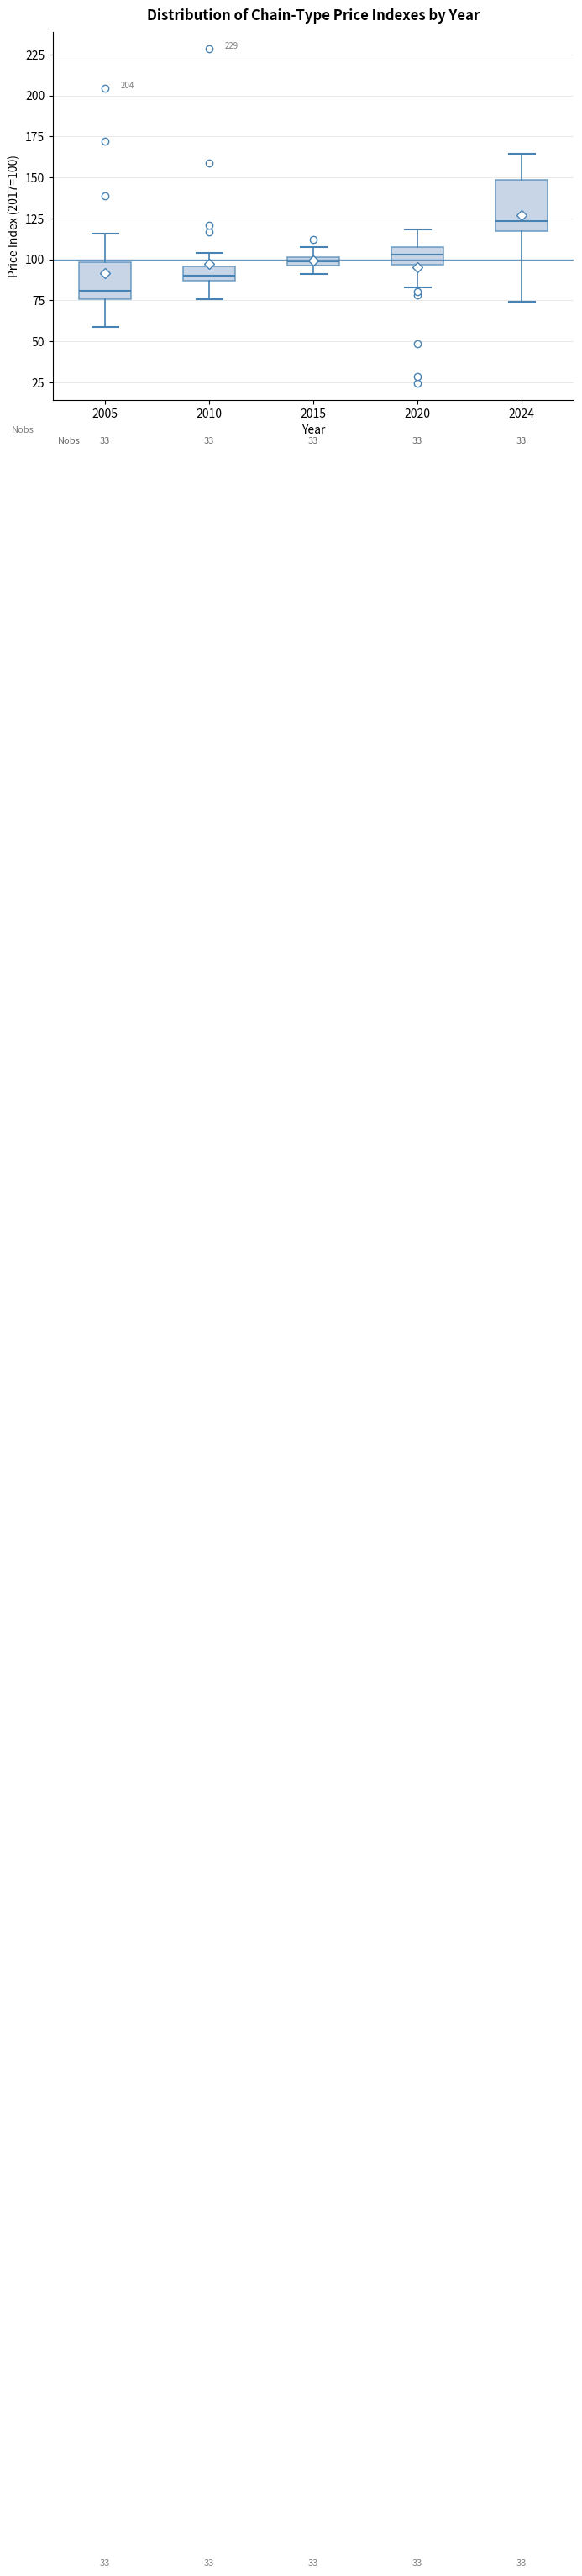

Which box's median line is the lowest?

2005